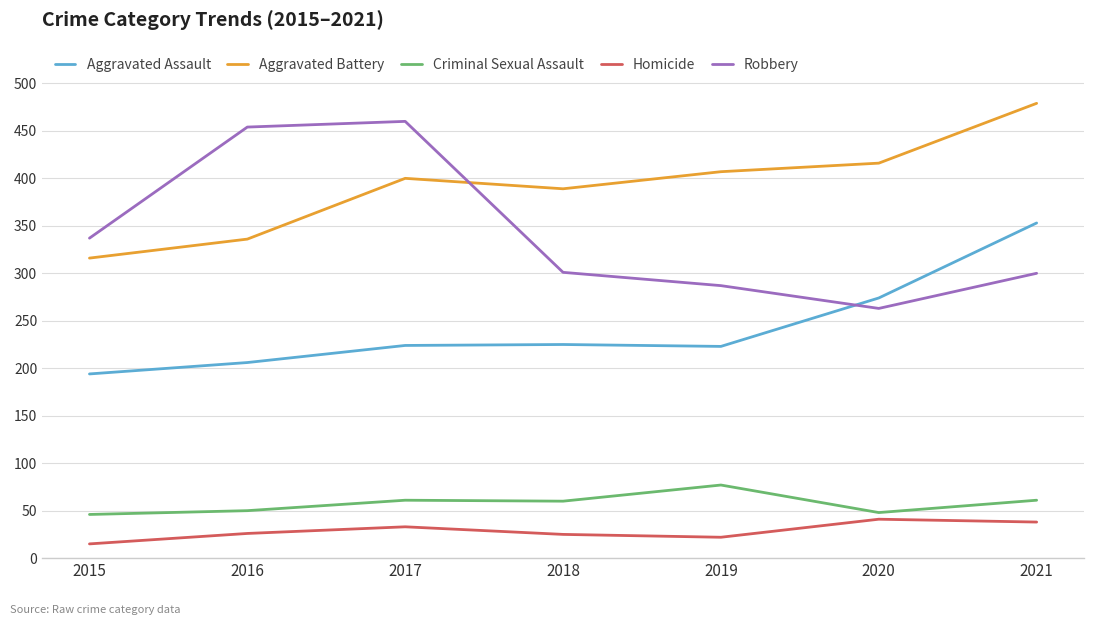

Which series has the widest spread of values?

Robbery